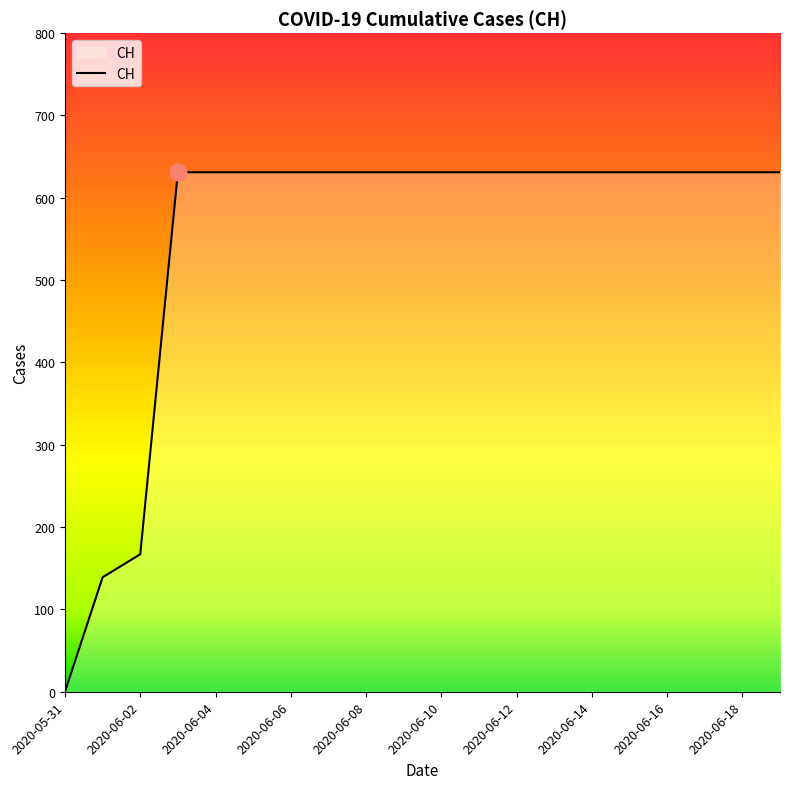

What is the maximum value shown in the chart?

631